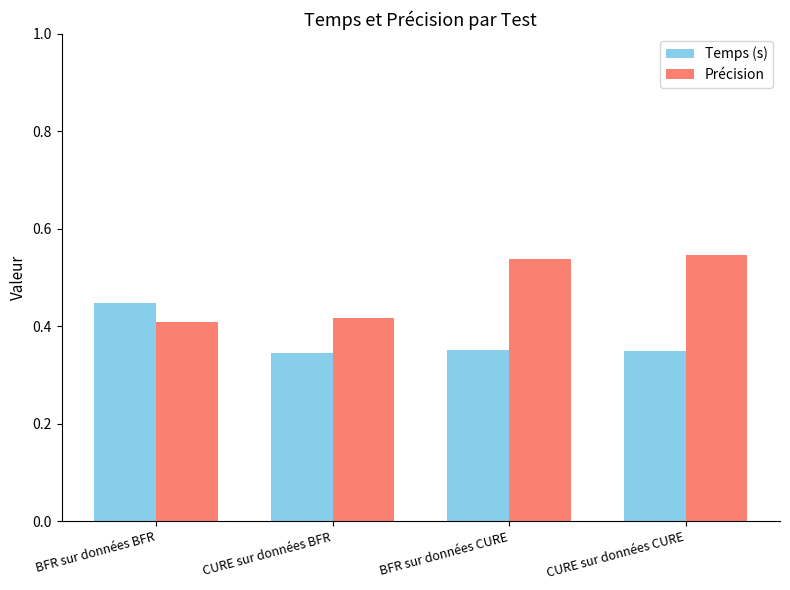

The value of Précision at CURE sur données CURE is 0.3. True or false?

False